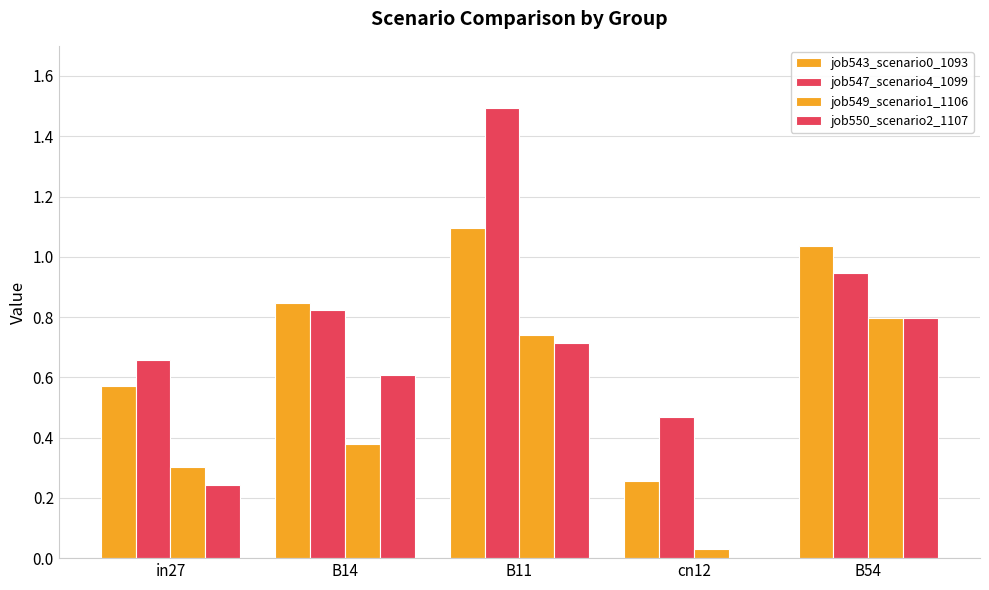

The value of job547_scenario4_1099 at B14 is 0.8. True or false?

True